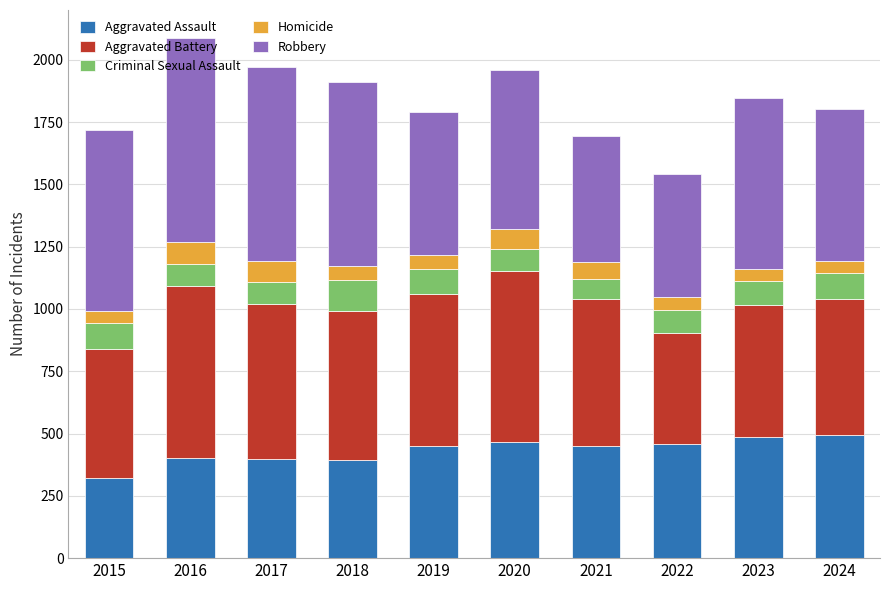

What is the sum of all Aggravated Assault values?

4321